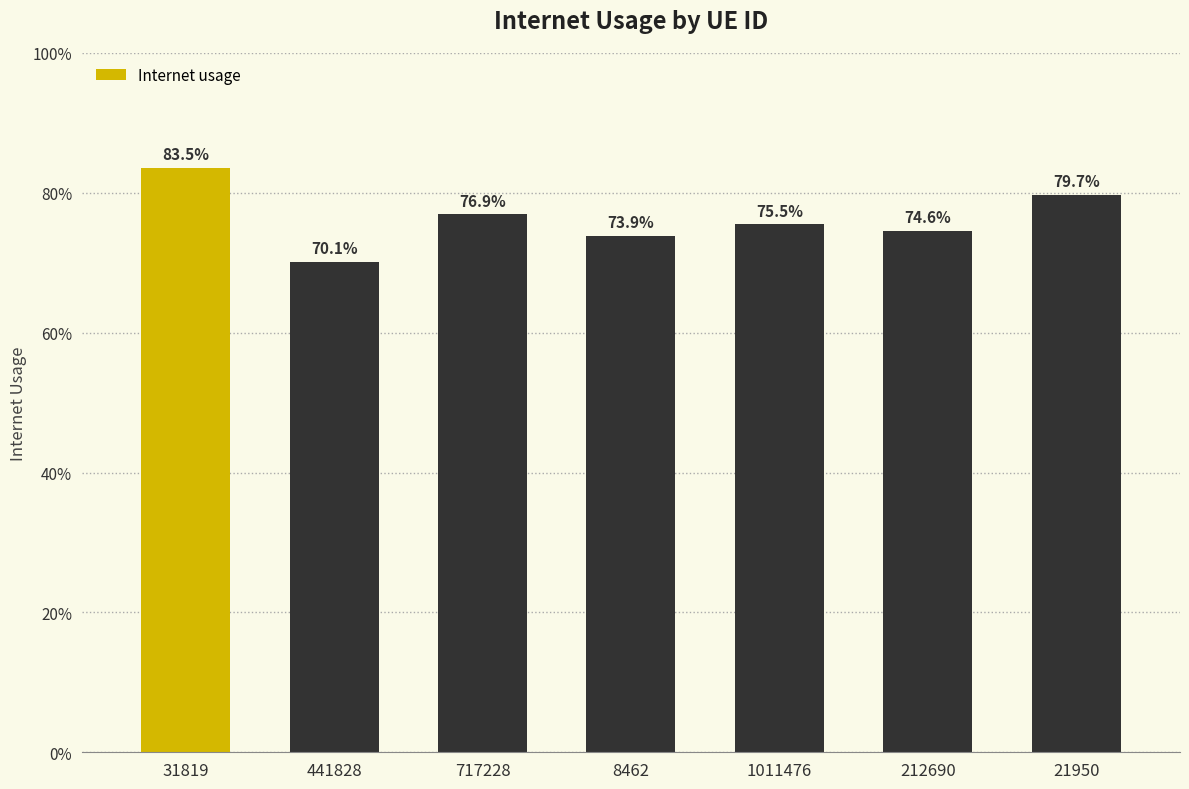

Are the bars horizontal?

No